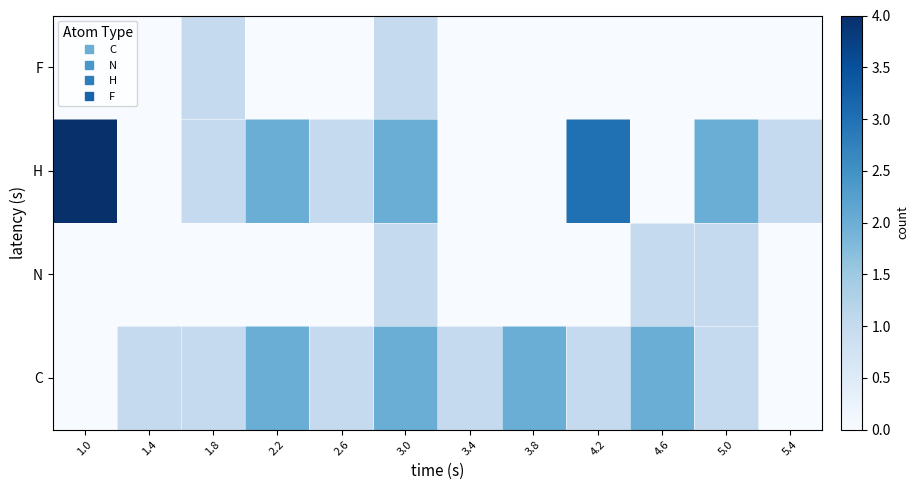

Reading left to right, list all the values displayed in this chart.

C: 0	1	1	2	1	2	1	2	1	2	1	0
N: 0	0	0	0	0	1	0	0	0	1	1	0
H: 4	0	1	2	1	2	0	0	3	0	2	1
F: 0	0	1	0	0	1	0	0	0	0	0	0